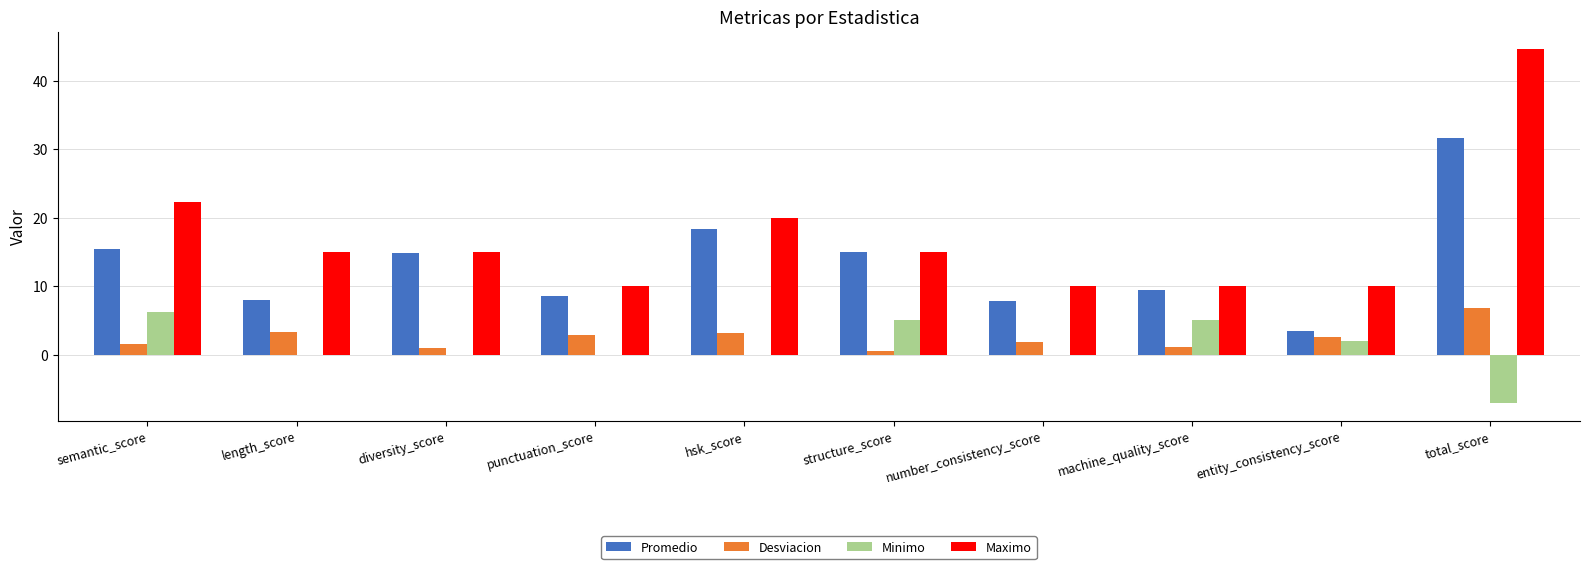

The Desviacion series shows 0.6 at punctuation_score. True or false?

False